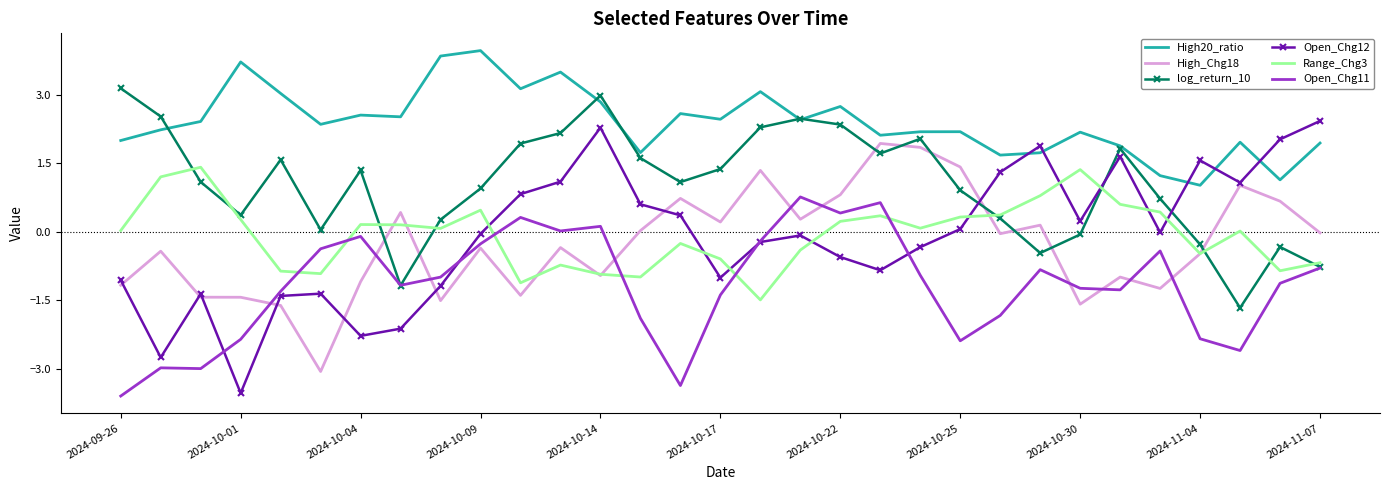

True or false: Open_Chg11 and Open_Chg12 cross at least once.

True